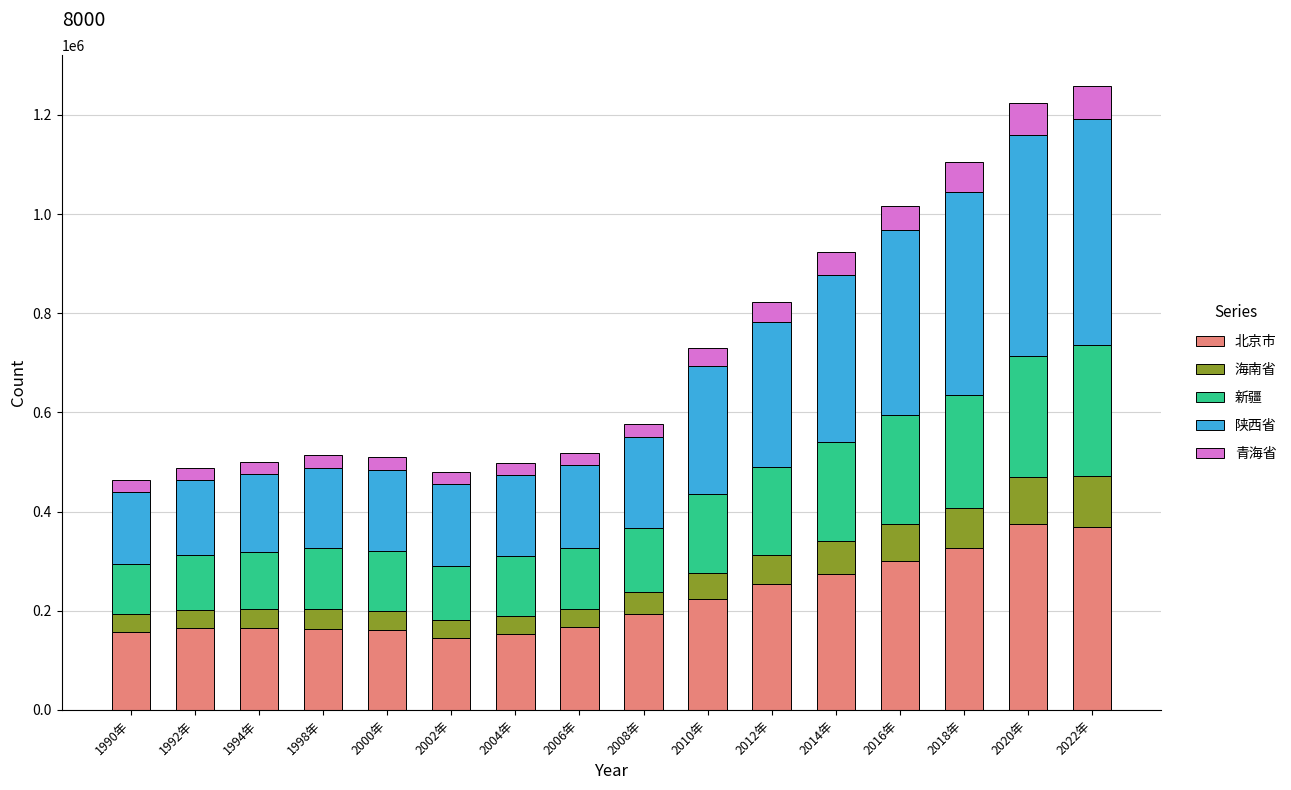

What is the average value of the 北京市 series?

224166